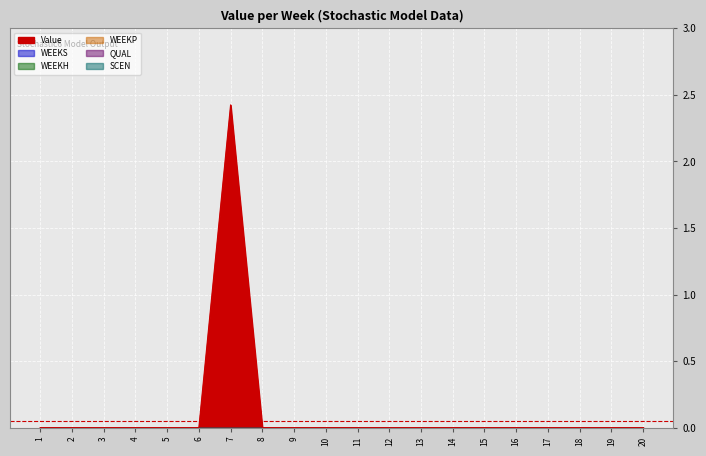

List the series in order of their peak value, highest first.

Value, WEEKS, WEEKH, WEEKP, QUAL, SCEN